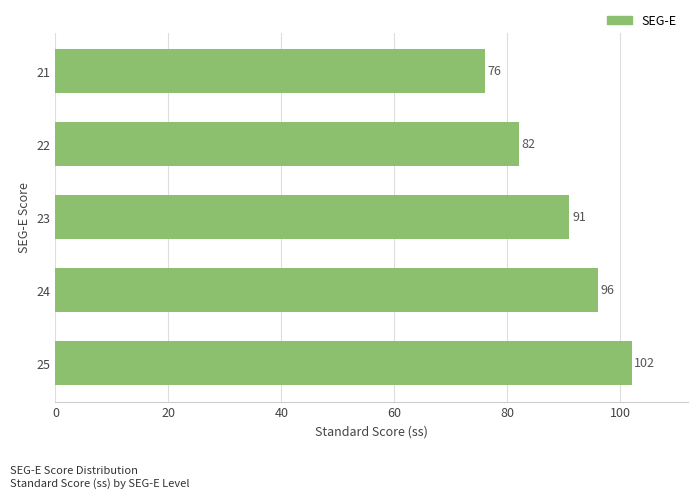

Rank the categories by value from lowest to highest.

21, 22, 23, 24, 25